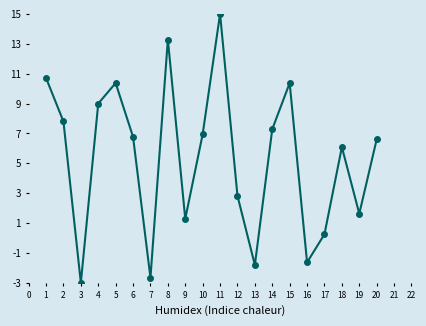

Reading right to left, transcribe all the data shown in this chart.

6.6	1.6	6.1	0.3	-1.6	10.4	7.3	-1.8	2.8	15.0	6.9	1.3	13.3	-2.7	6.8	10.4	9.0	-3.0	7.8	10.7